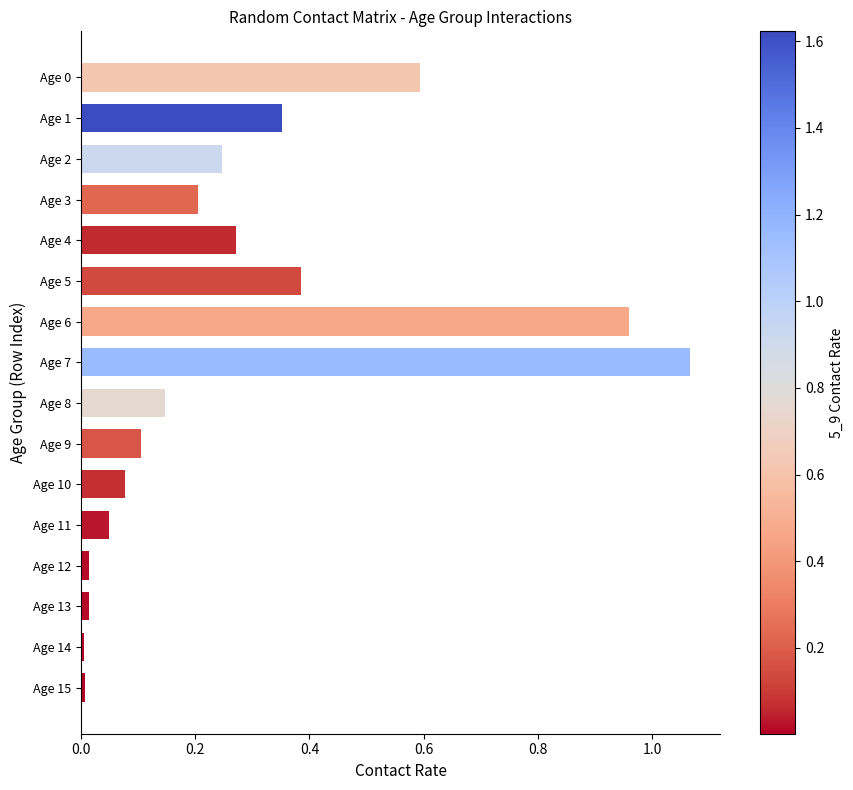

What is the sum of the values at Age 4 and Age 0?

0.9